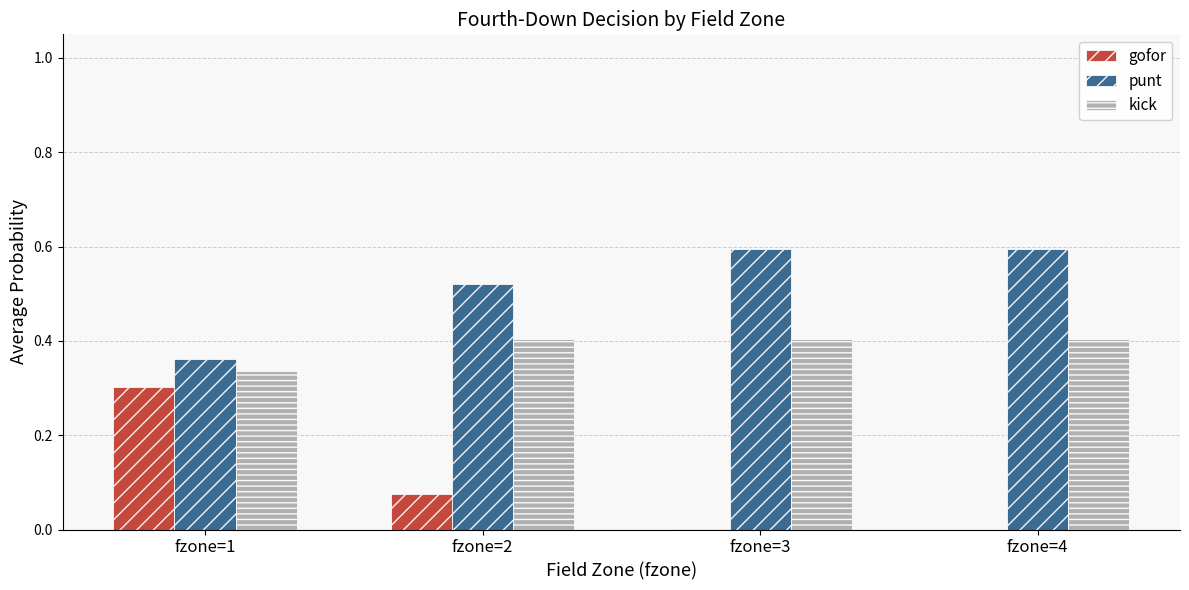

Is the value of gofor at fzone=3 greater than the value of punt at fzone=1?

No